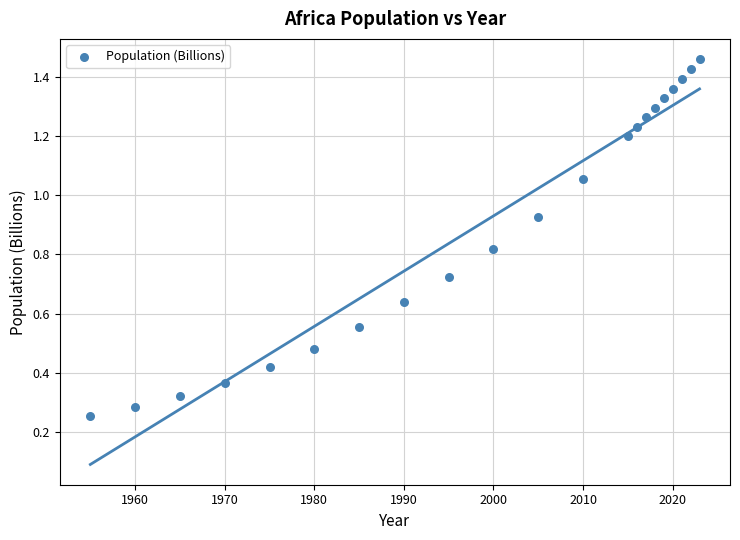

What is the range of X values (max minus min)?

68.0